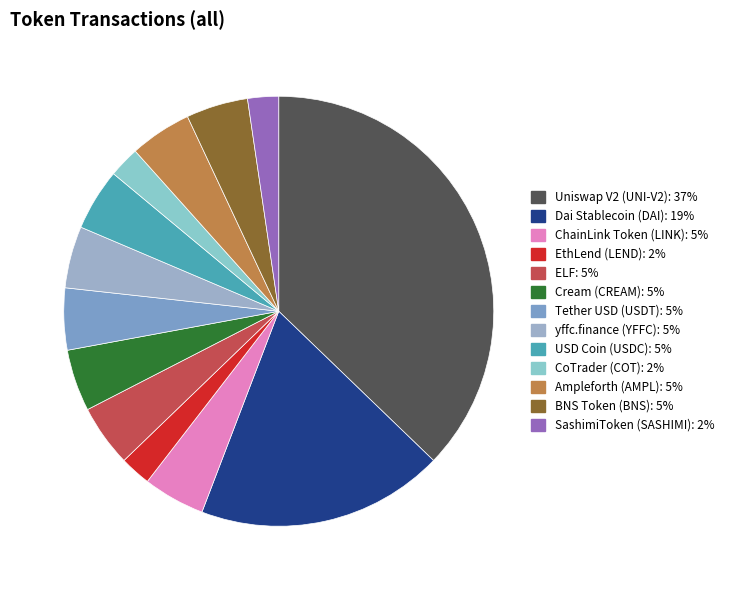

How many slices are in this pie chart?

13